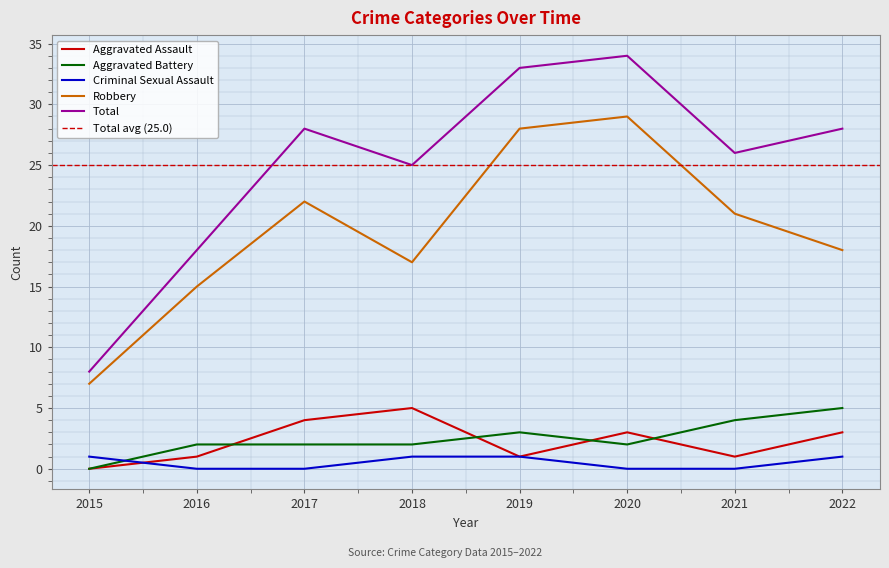

At which label does Total reach its minimum?

2015